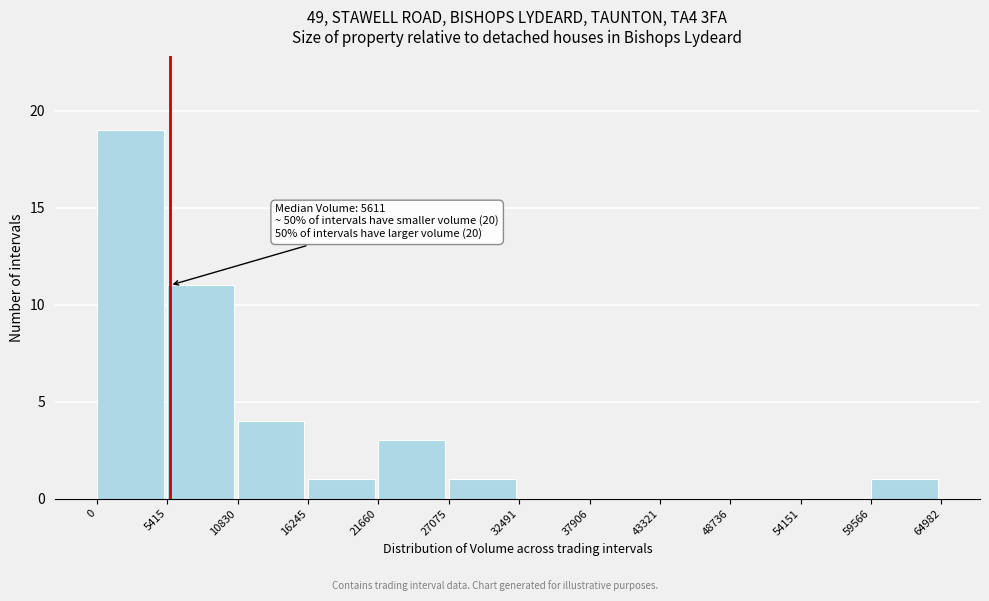

Over which range of the x-axis is the bar tallest?

0 to 5415